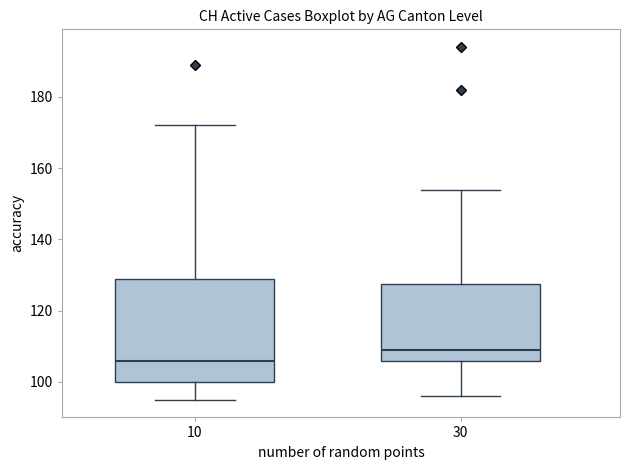

Reading left to right, transcribe this box plot: for each box, give where its median line is, the range the box spans, and where its two whiskers end, as read against the y-axis. The values are not printed on the chart, so give them approximately, as read against the axis.

10: median 106, box 100 to 130, whiskers 96 to 172
30: median 110, box 106 to 128, whiskers 96 to 154